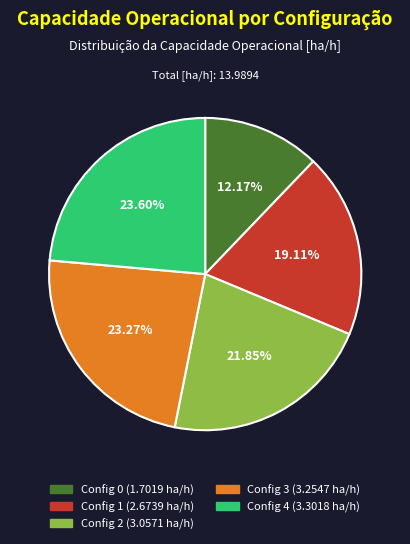

Does any single category account for the majority?

No